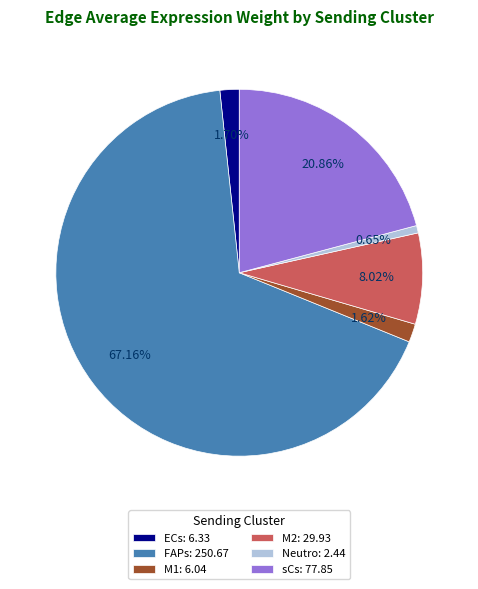

Which has a higher value, M1: 6.04 or M2: 29.93?

M2: 29.93